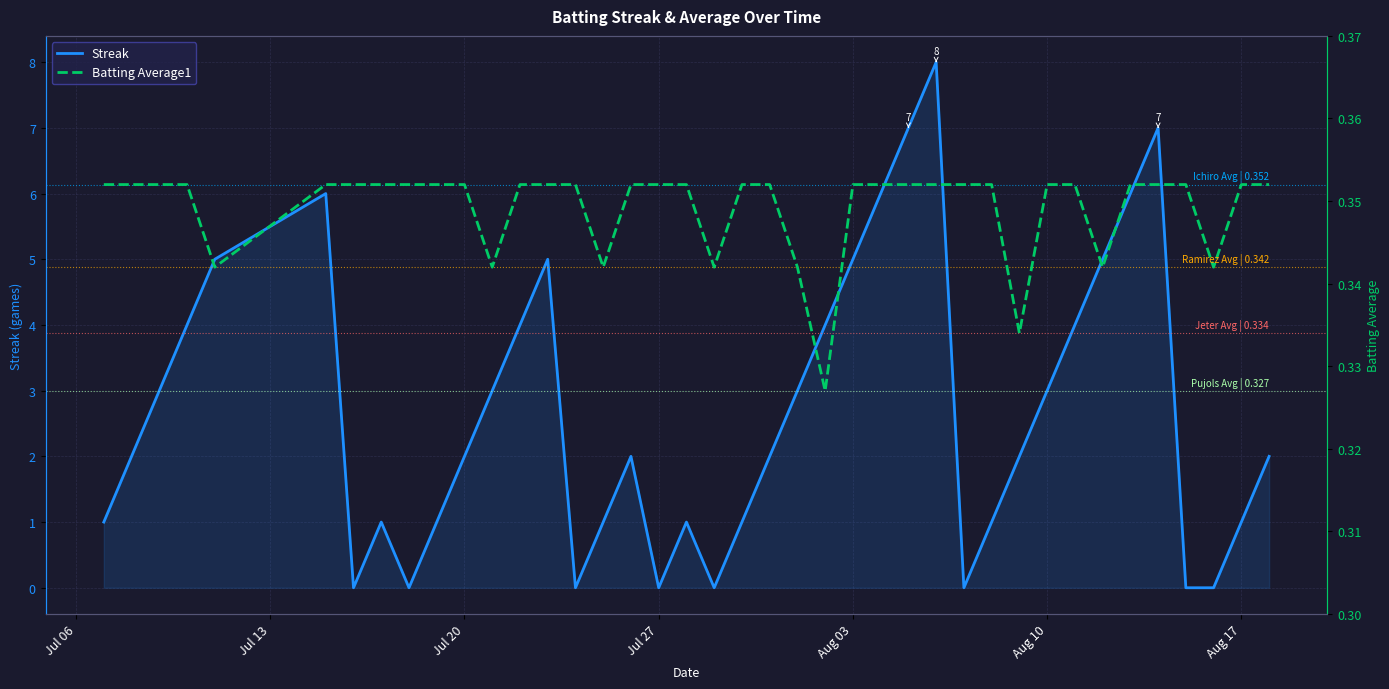

At how many categories does at least one series exceed 2?

18